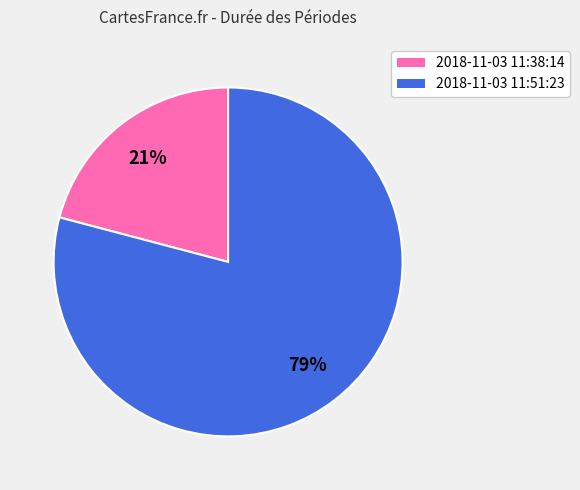

Does any single category account for the majority?

Yes